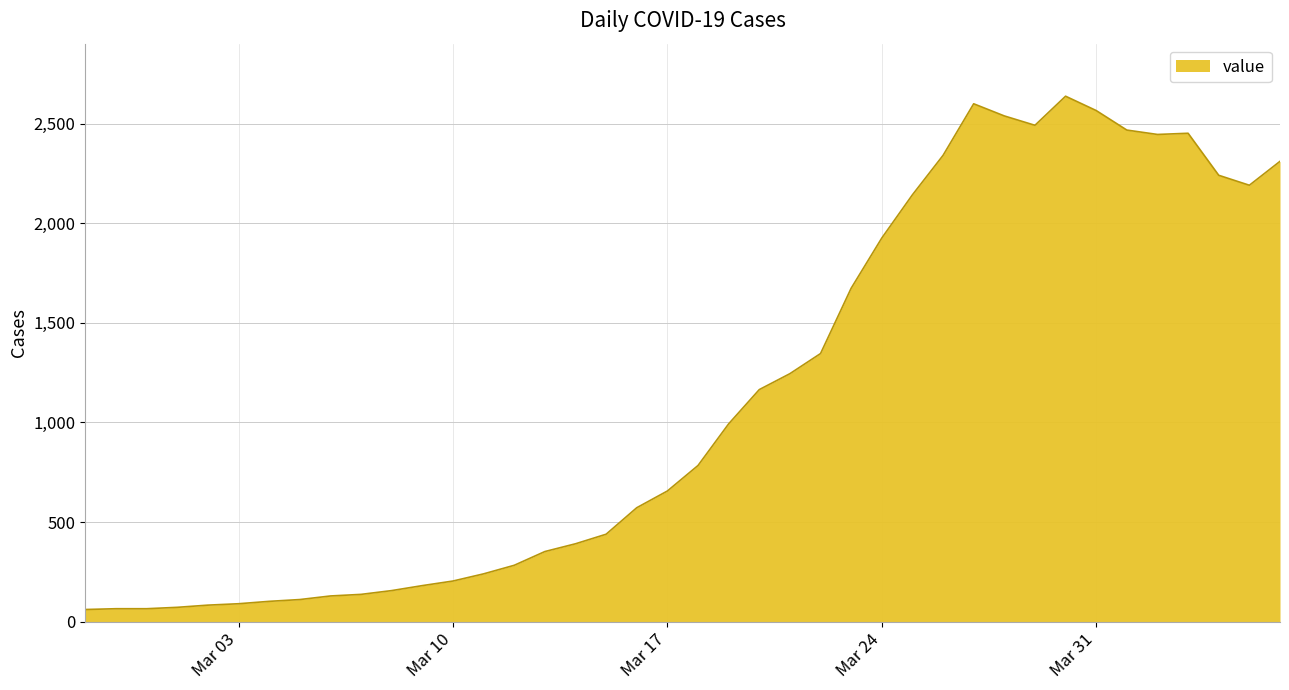

What is the greatest value displayed?

2638